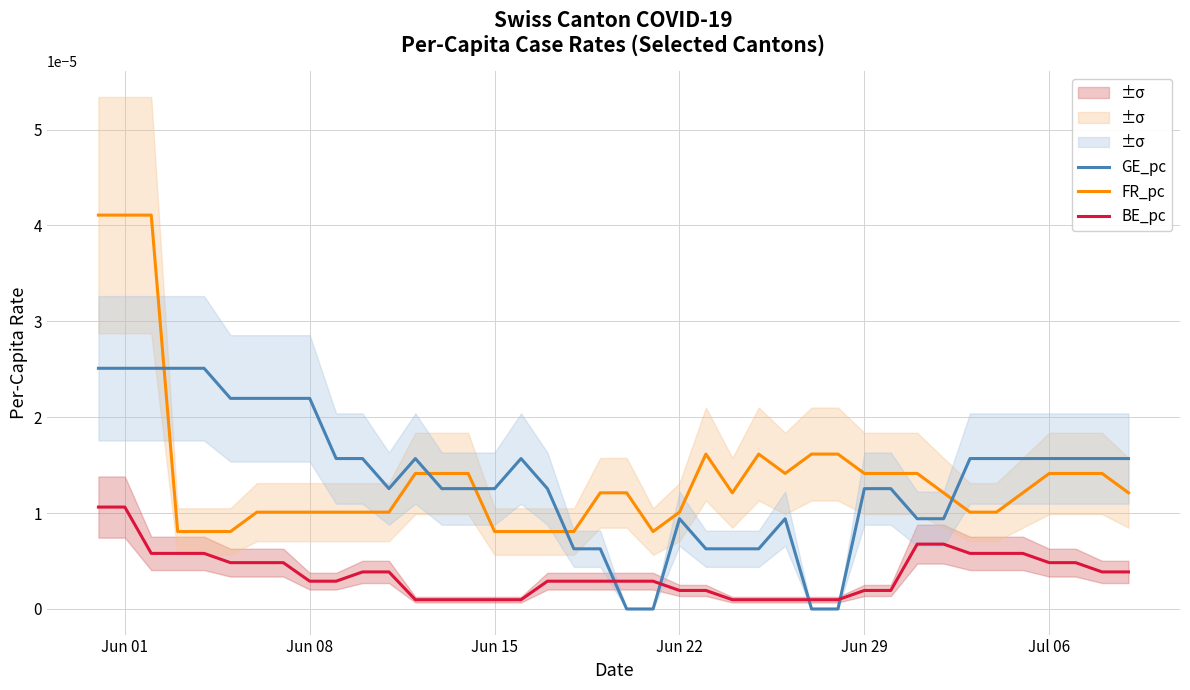

Rank the series by their maximum value, from highest to lowest.

FR_pc, GE_pc, BE_pc